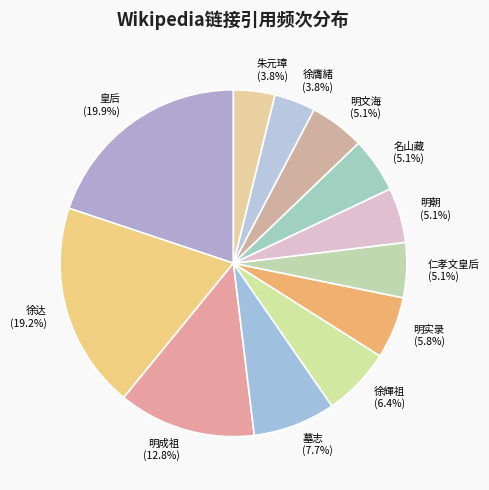

What is the largest slice in the pie chart?

皇后